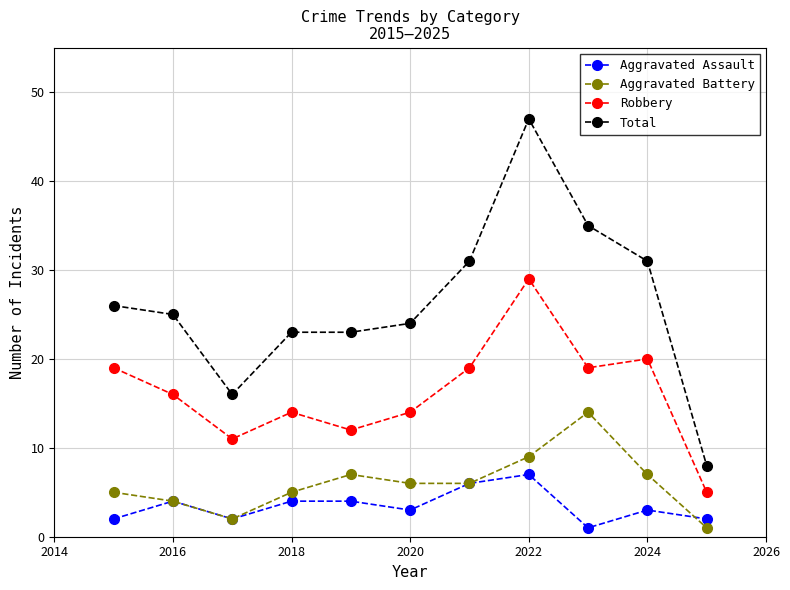

How many distinct data groups are displayed?

4